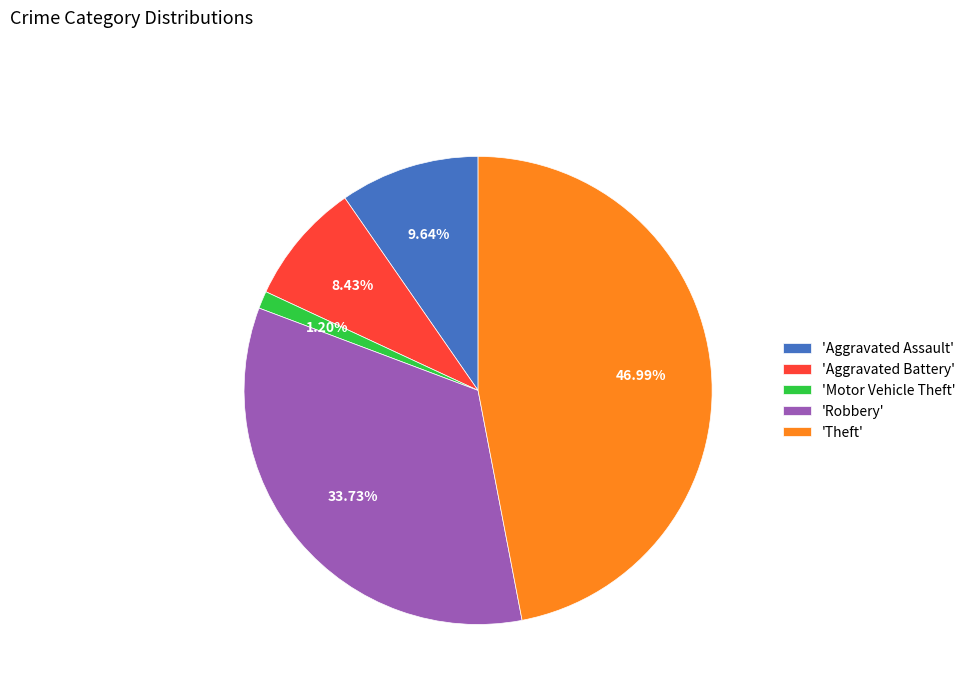

To the nearest percent, what is the average slice percentage?

20%